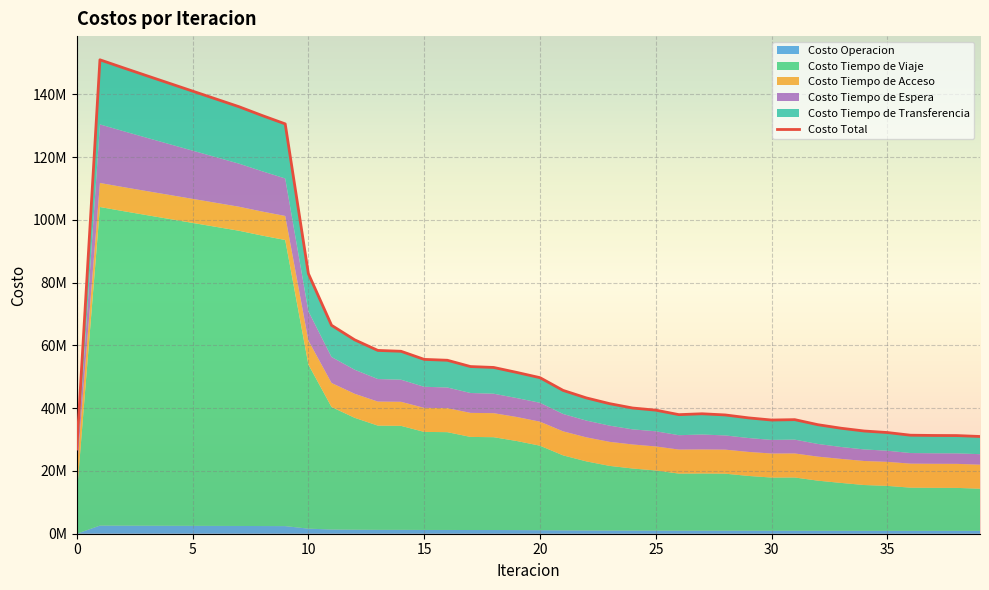

What is the approximate value at 23?

41457134.2